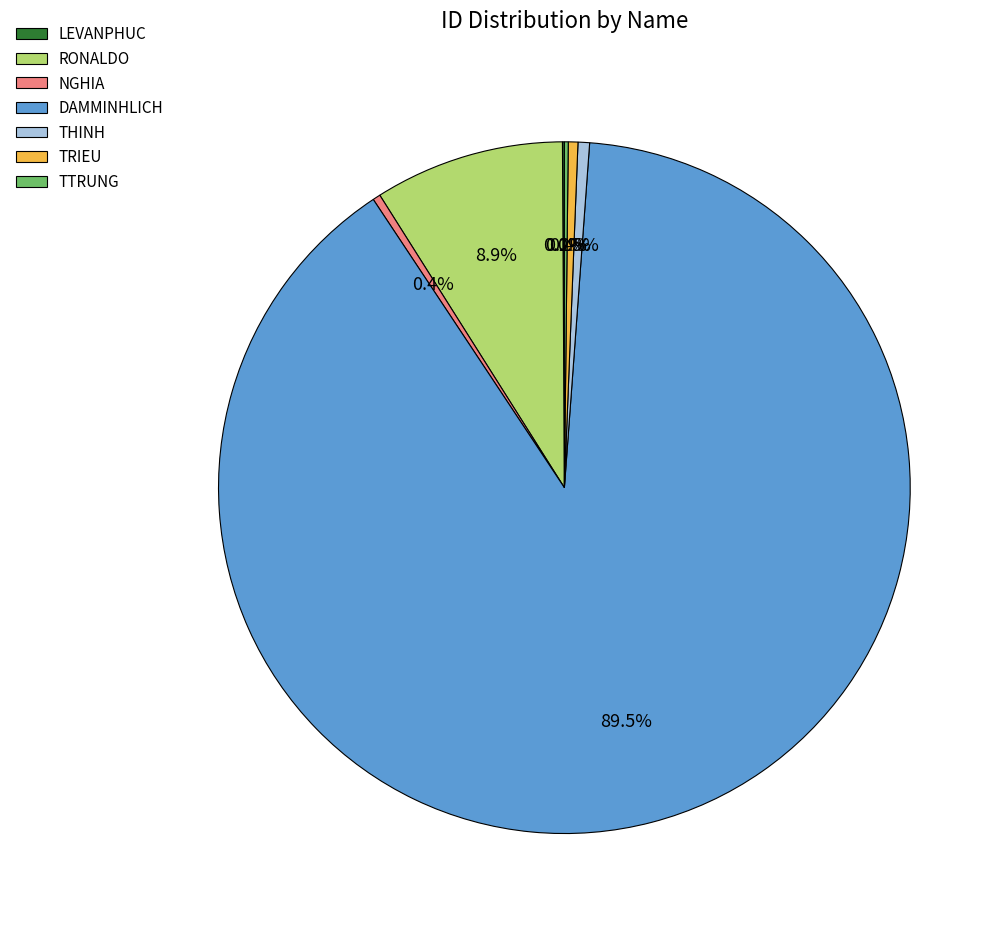

Is there a majority slice in this chart?

Yes